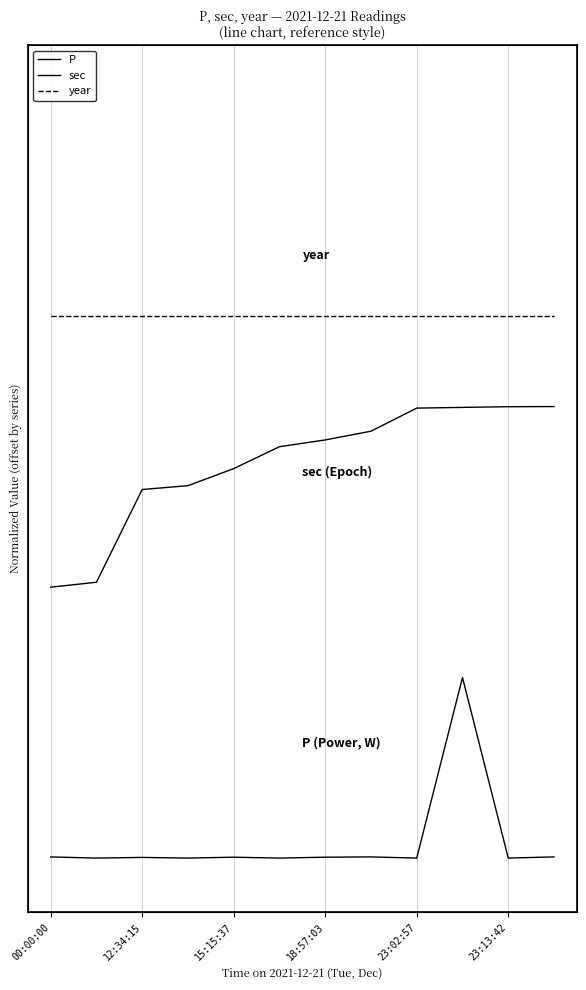

True or false: P and sec intersect in this chart.

False